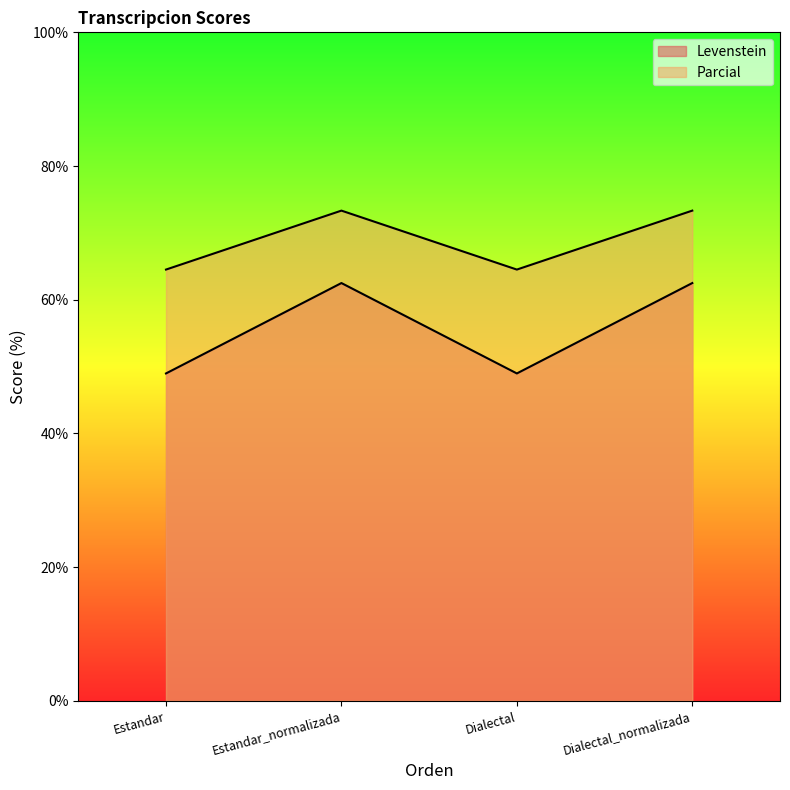

How many distinct data groups are displayed?

2